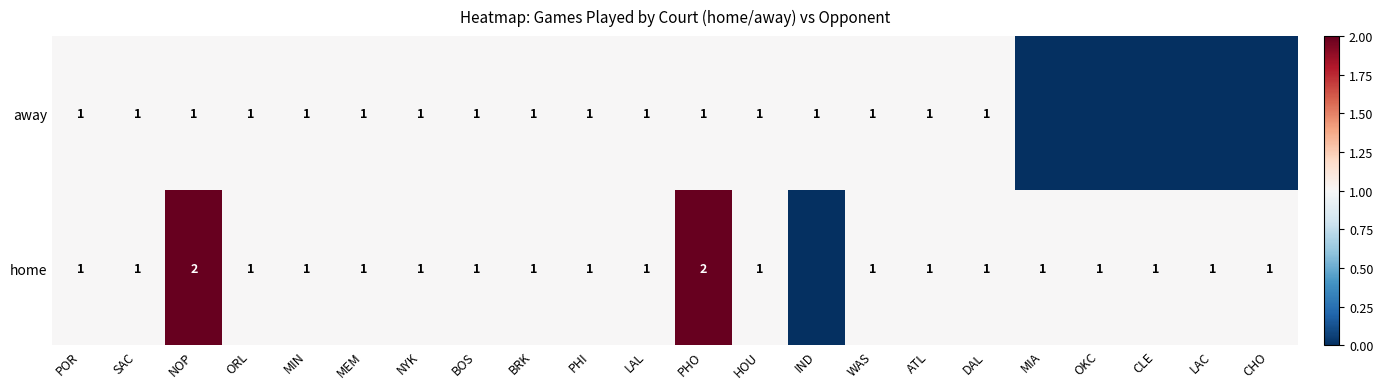

How many data points does each series have?

22